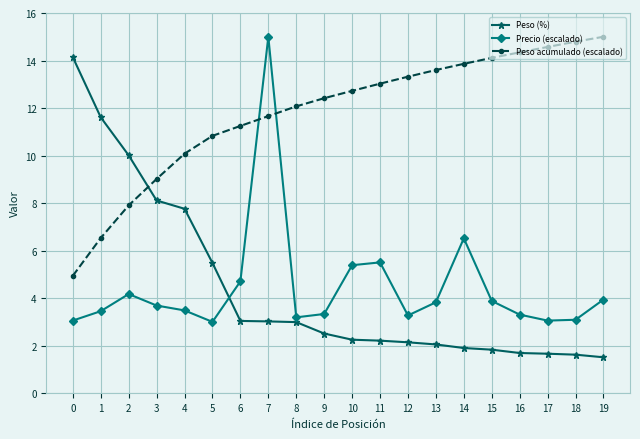

How many lines are shown in the chart?

3